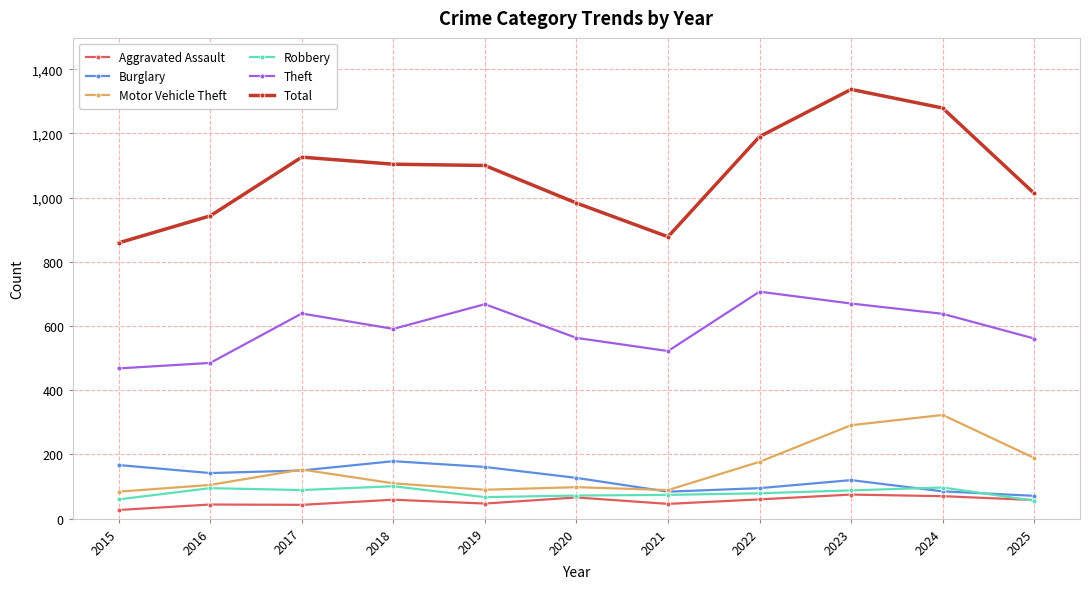

At which category does the chart reach its peak across all series?

2023